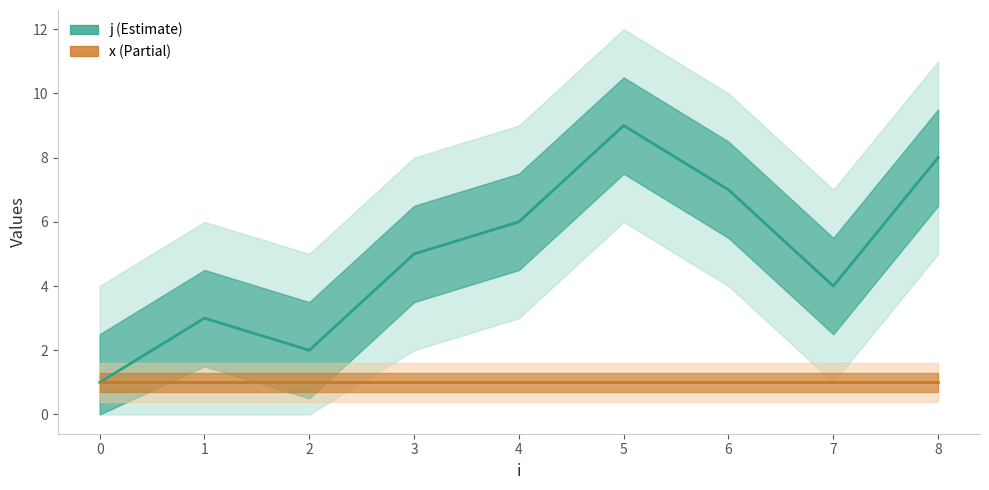

Reading left to right, extract all data points from this chart.

j: 0=1	1=3	2=2	3=5	4=6	5=9	6=7	7=4	8=8
x: 0=1	1=1	2=1	3=1	4=1	5=1	6=1	7=1	8=1